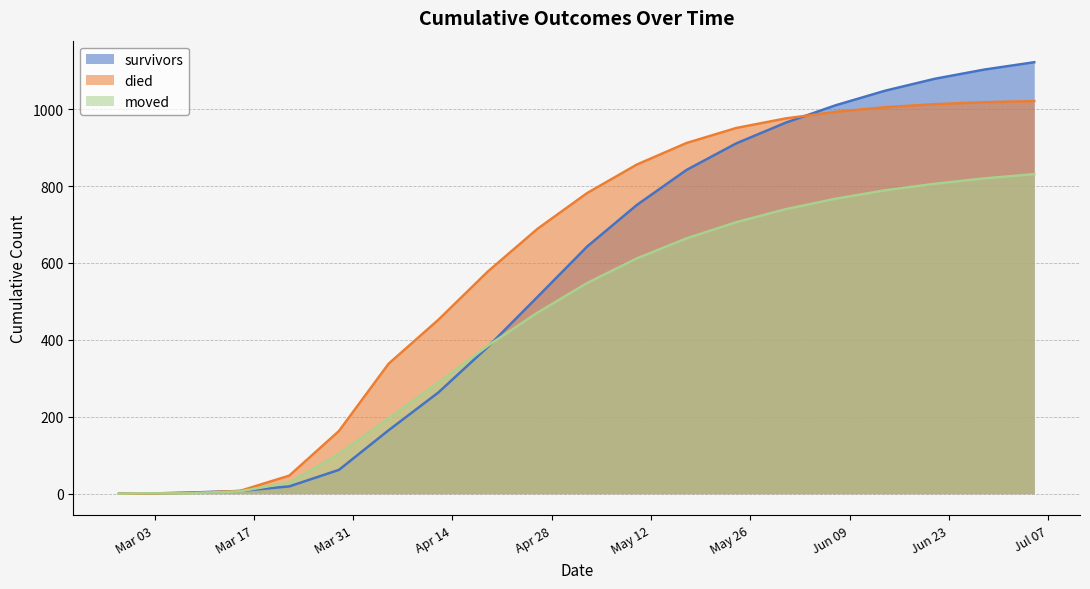

Rank the series by their maximum value, from lowest to highest.

moved, died, survivors